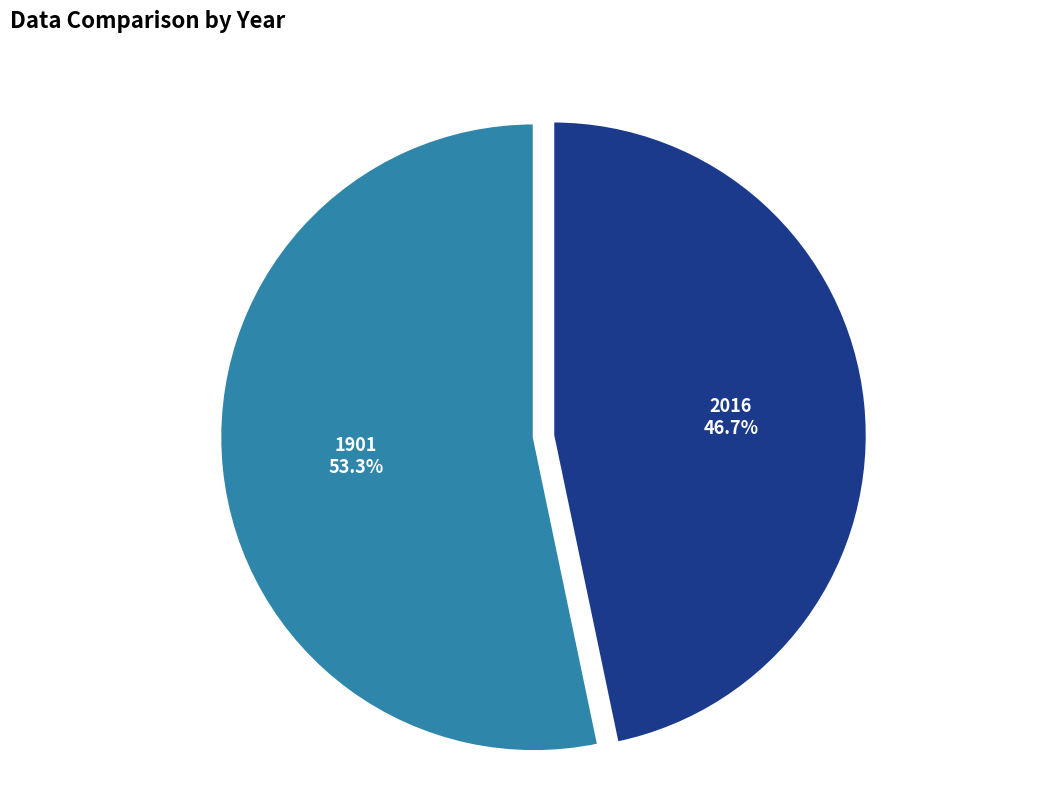

What percentage is the 1901 slice, to the nearest percent?

53%